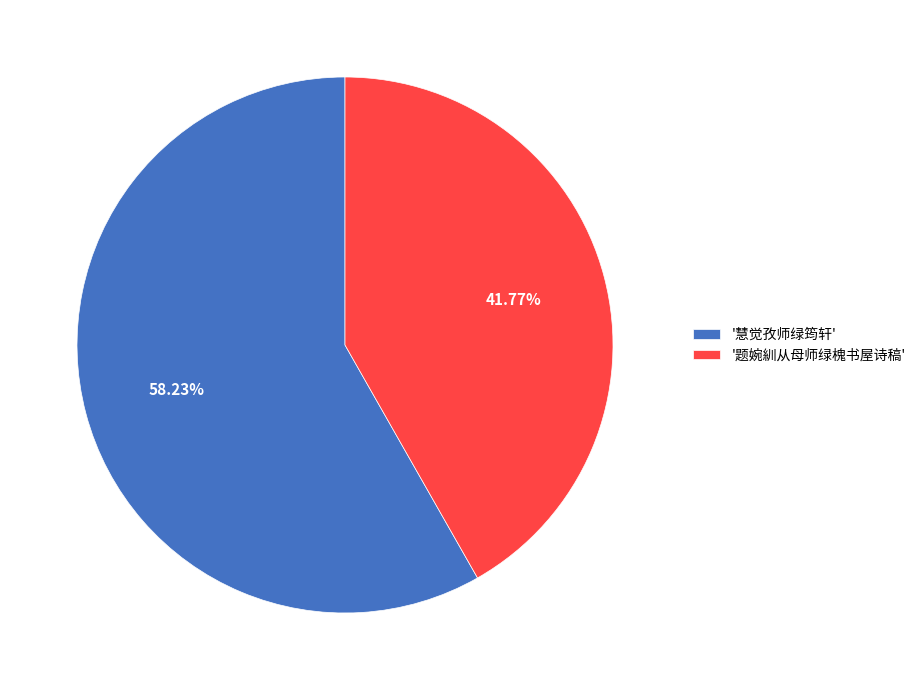

Rank the categories by value from lowest to highest.

'题婉紃从母师绿槐书屋诗稿', '慧觉孜师绿筠轩'